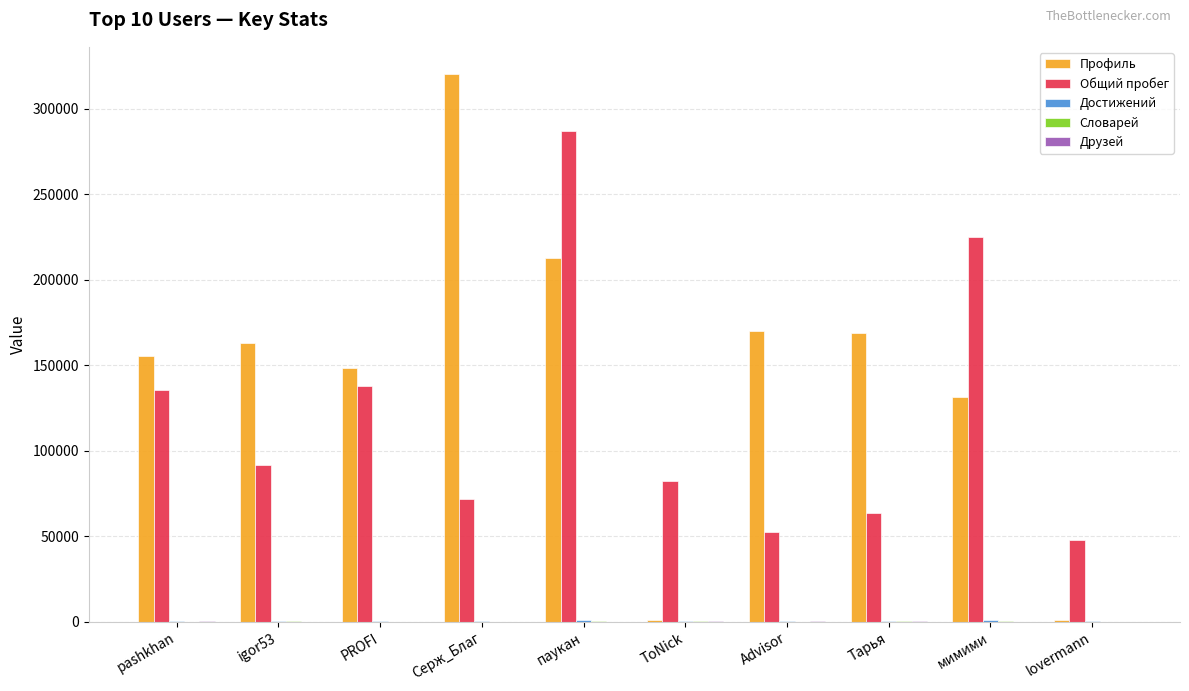

What is the average value of the Профиль series?

147257